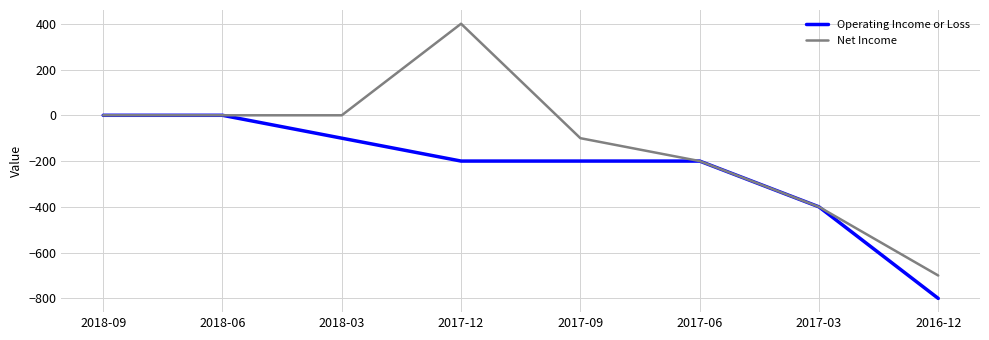

What are all the series names shown in the legend?

Operating Income or Loss, Net Income